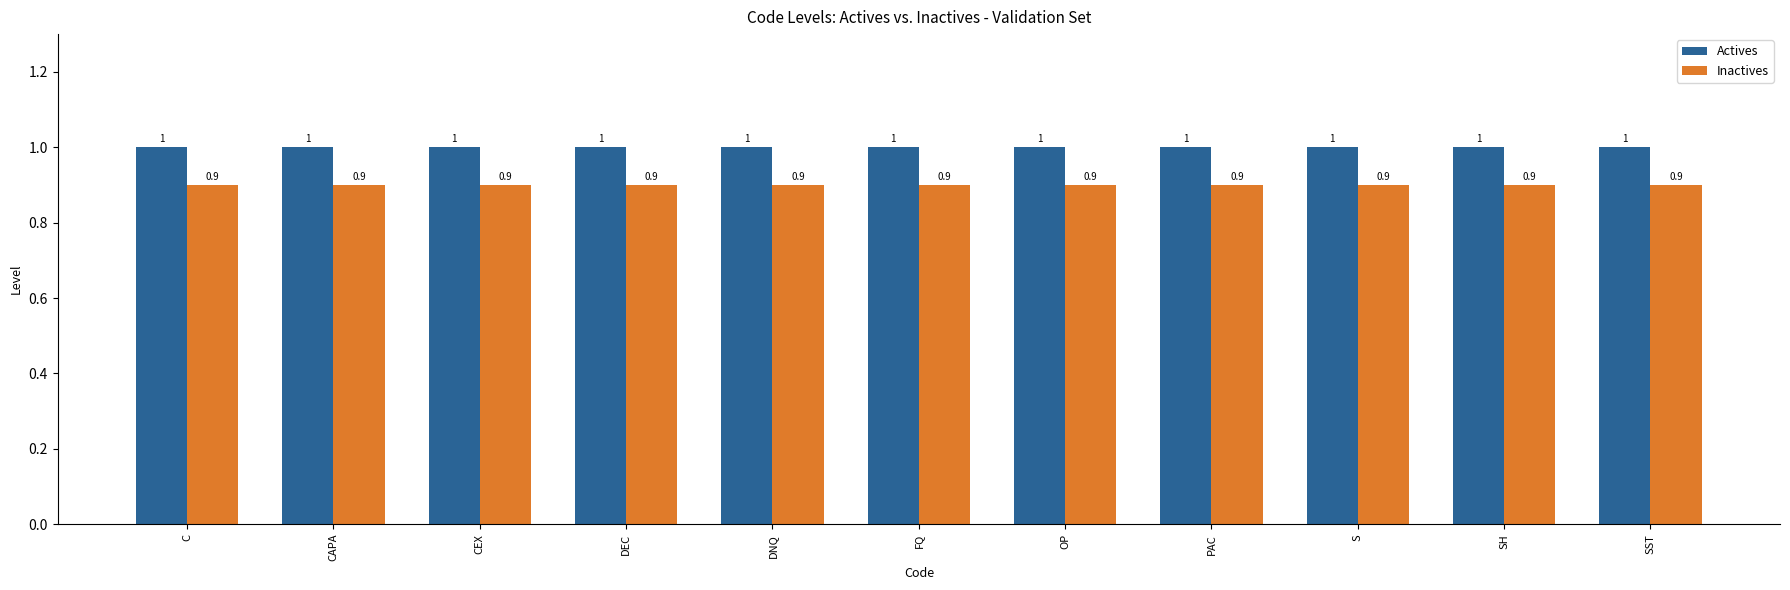

Reading left to right, extract all data points from this chart.

Actives: C=1.0	CAPA=1.0	CEX=1.0	DEC=1.0	DNQ=1.0	FQ=1.0	OP=1.0	PAC=1.0	S=1.0	SH=1.0	SST=1.0
Inactives: C=0.9	CAPA=0.9	CEX=0.9	DEC=0.9	DNQ=0.9	FQ=0.9	OP=0.9	PAC=0.9	S=0.9	SH=0.9	SST=0.9